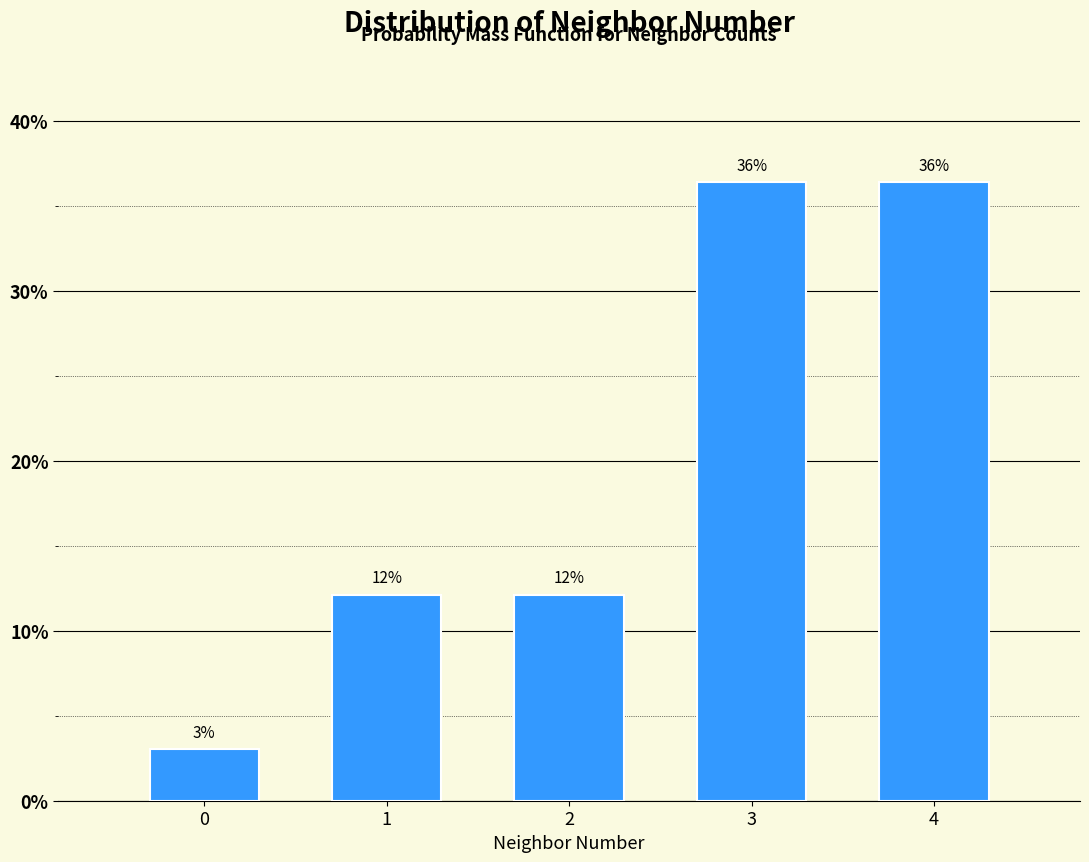

Does the chart contain any negative values?

No